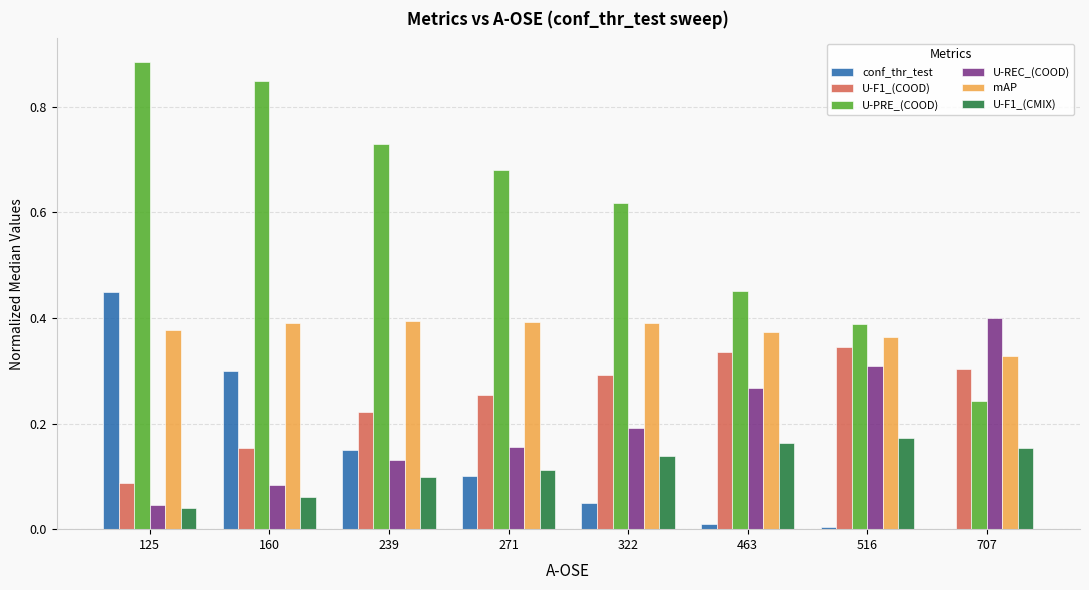

Which category has the highest value across all series?

125